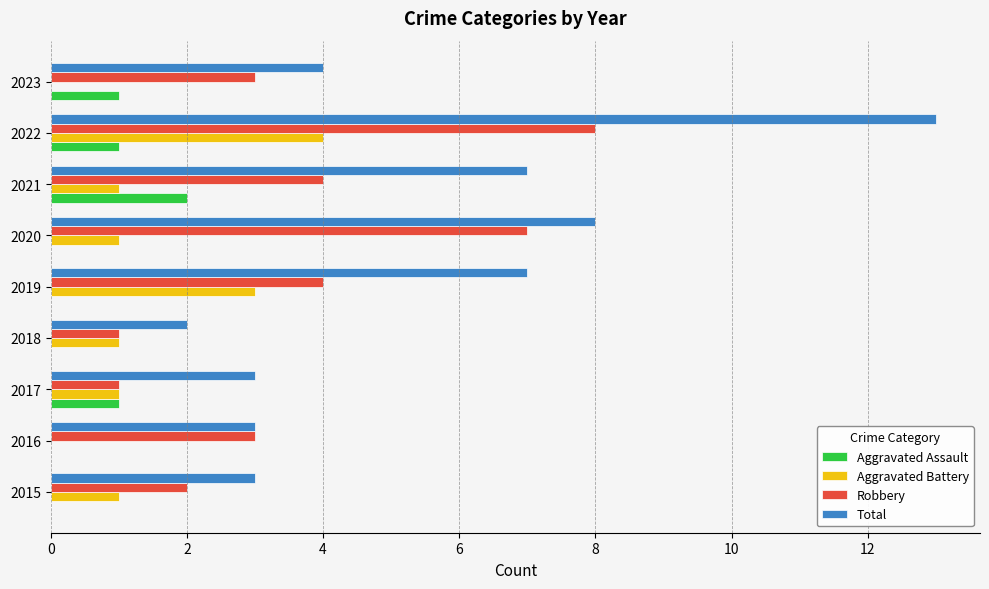

True or false: Total has a value of 4 at 2017.

False